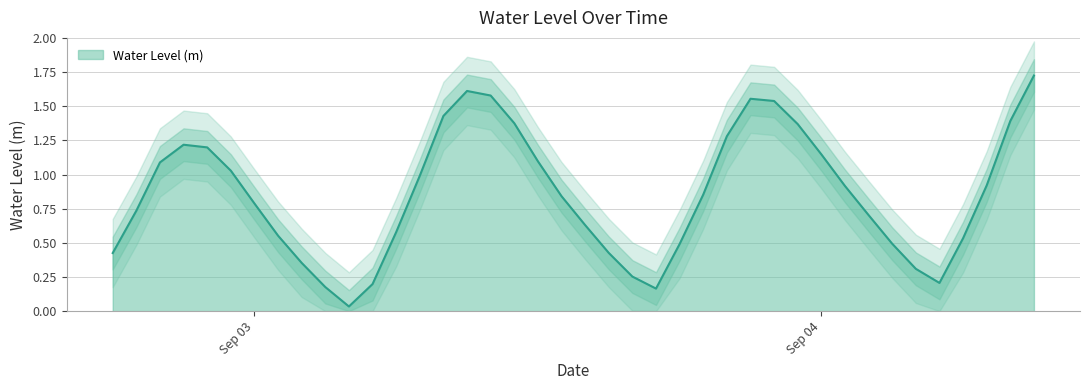

What is the difference between the second highest and minimum values?

1.6